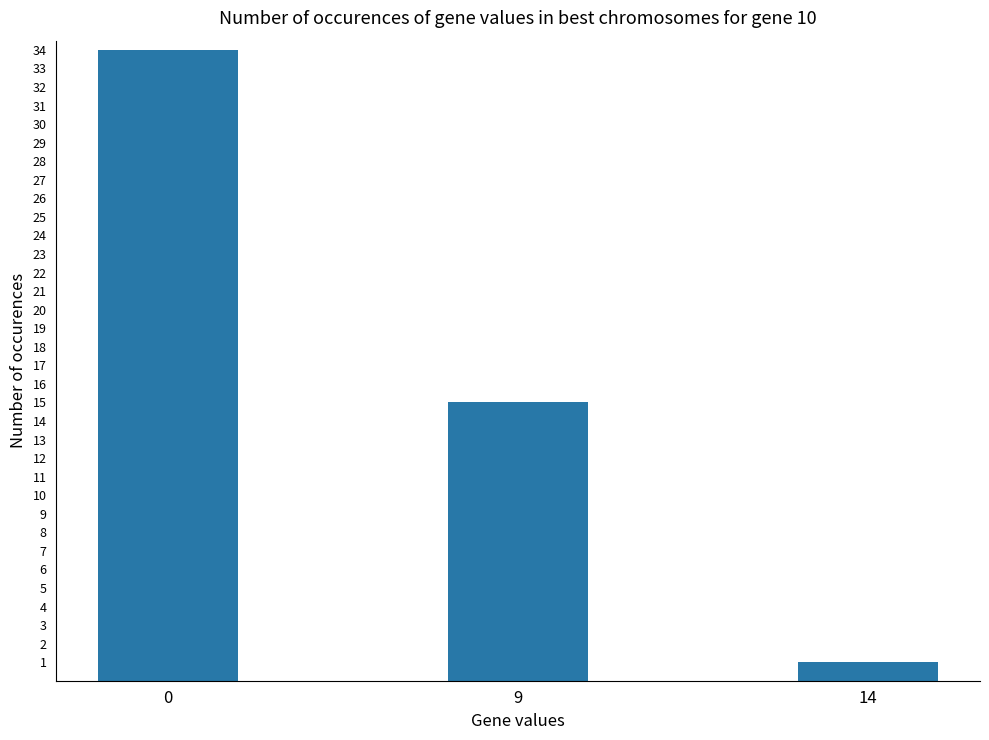

Reading left to right, list all the values displayed in this chart.

34	15	1